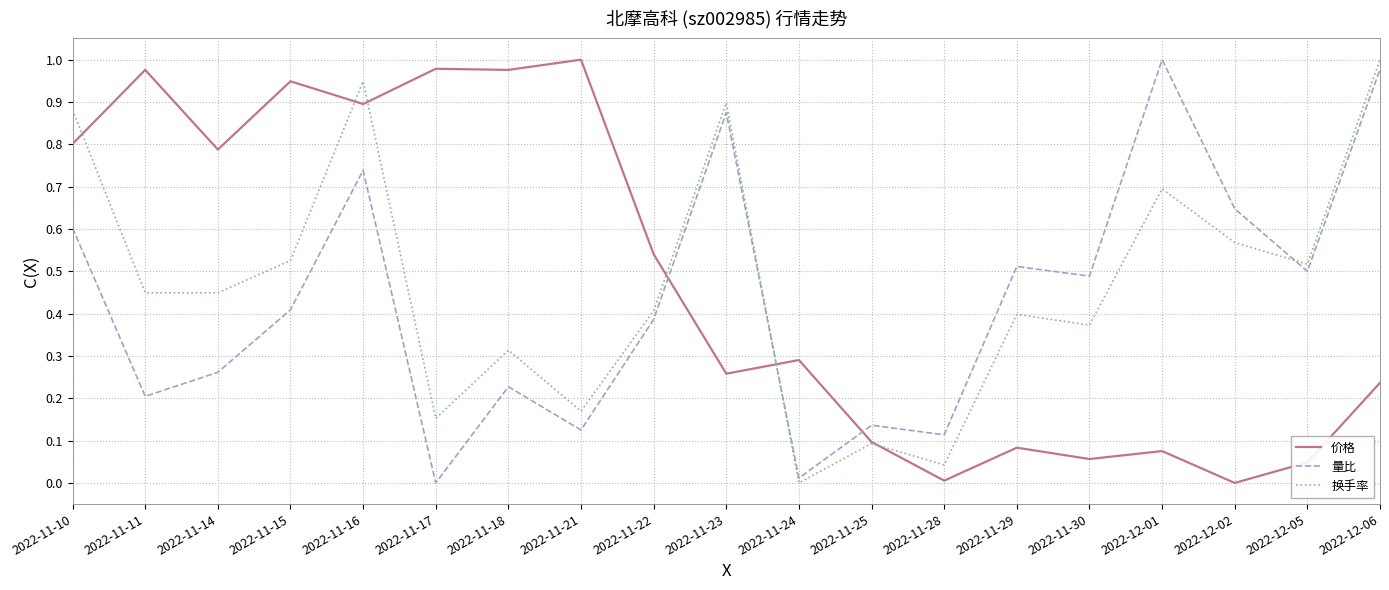

At which category is the sum across all series the highest?

2022-11-16